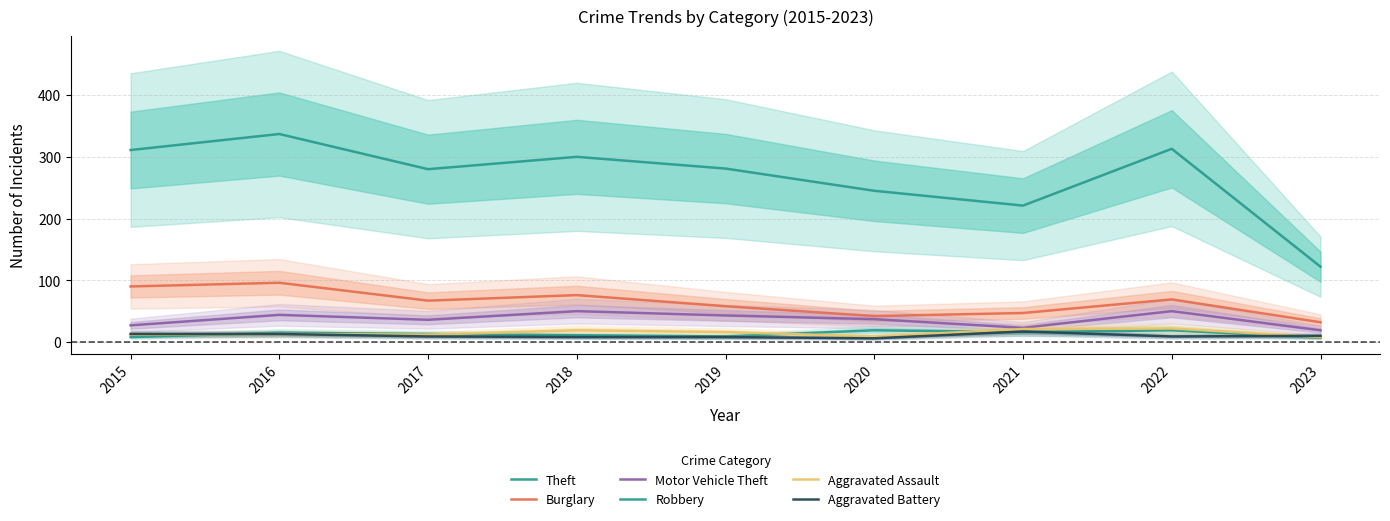

Is the value of Aggravated Assault at 2022 greater than the value of Robbery at 2018?

Yes